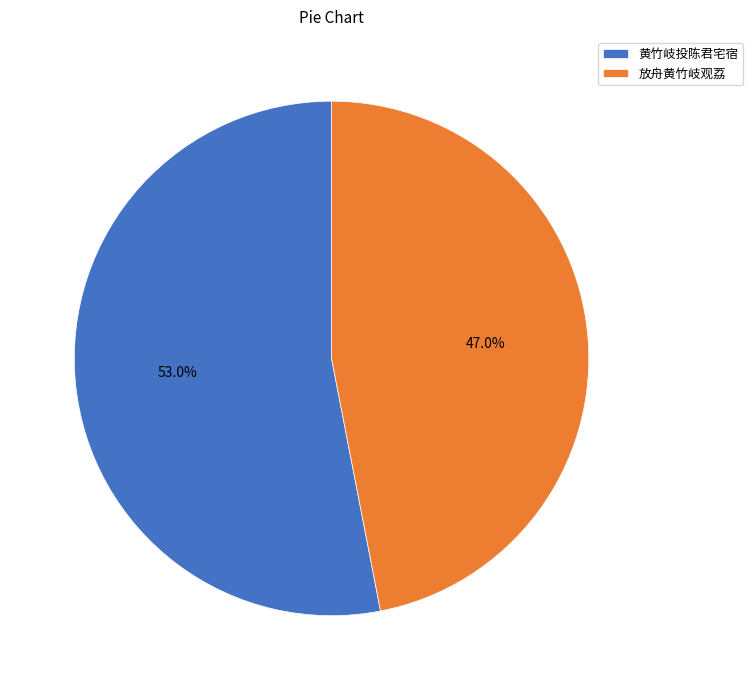

How many segments does this pie chart have?

2